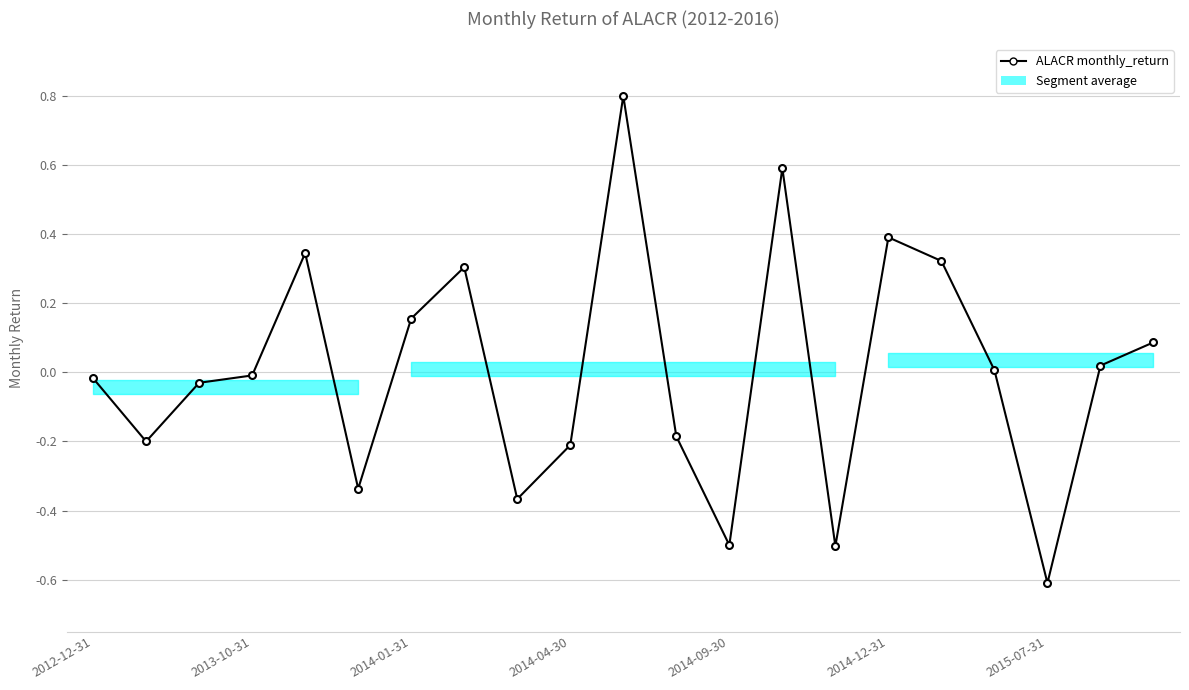

What is the value of the 10th point from the left?

-0.2